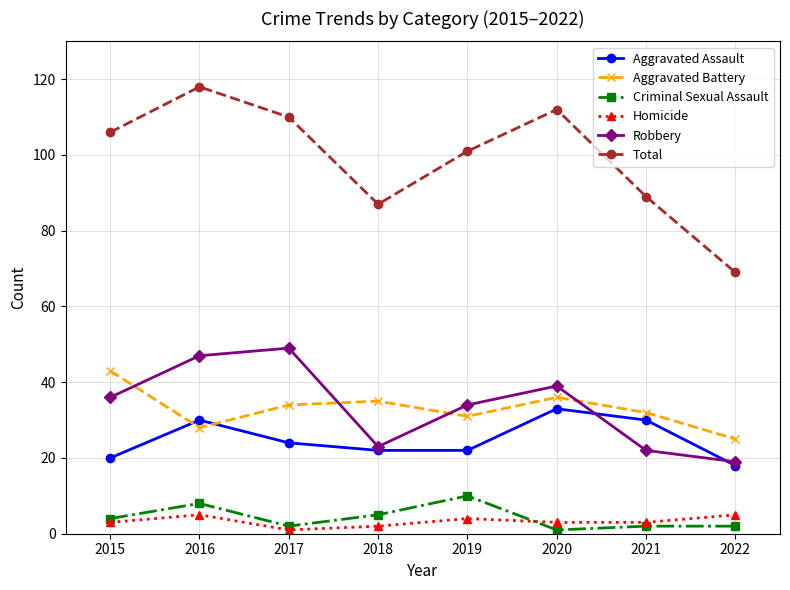

Which label corresponds to the largest value in the chart?

2016